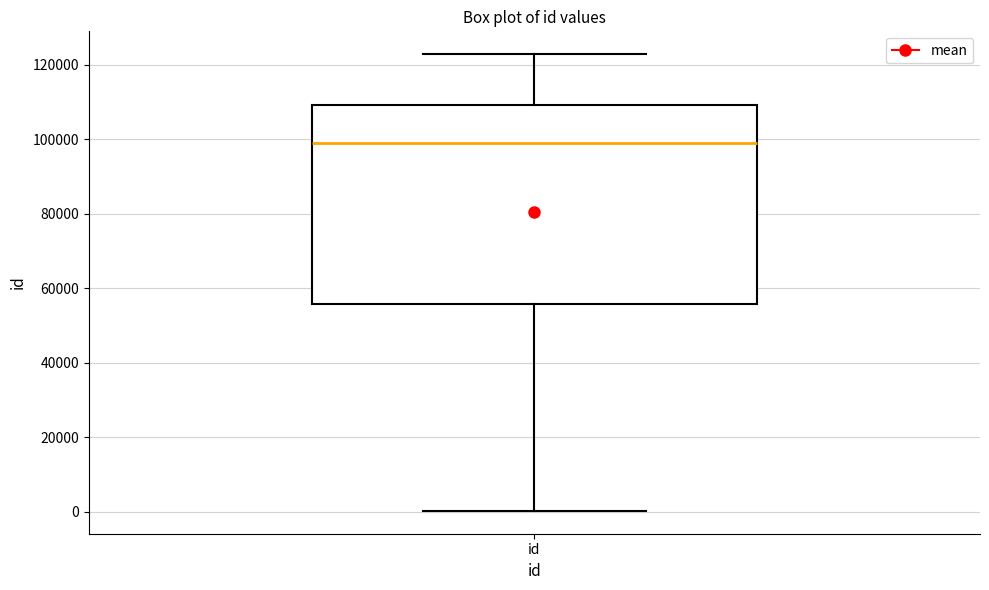

Read this box plot against the y-axis: the position of the median line, the range covered by the box, and the ends of both whiskers. The values are not printed on the chart, so give them approximately, as read against the axis.

median 98000, box 56000 to 110000, whiskers 0 to 122000